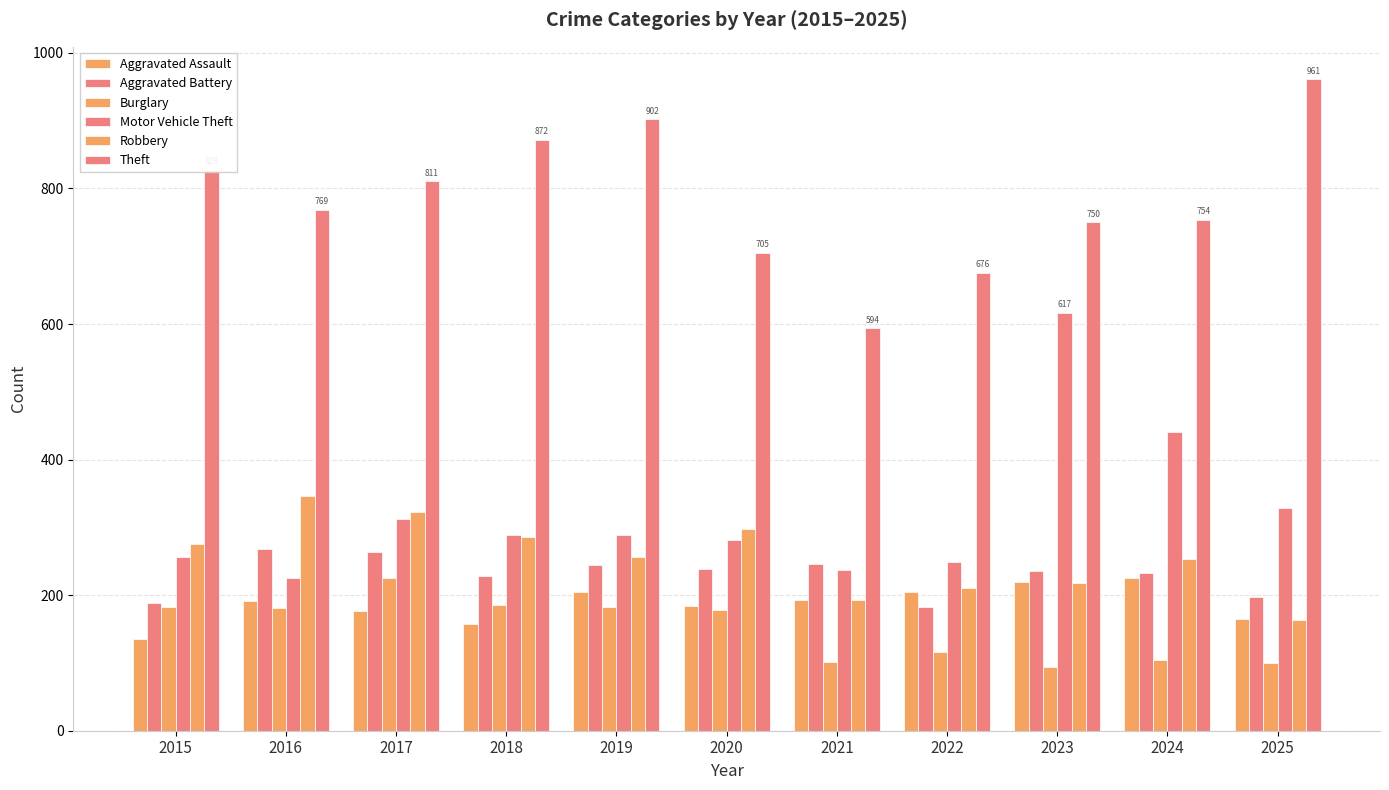

How many bars are there in each group?

6